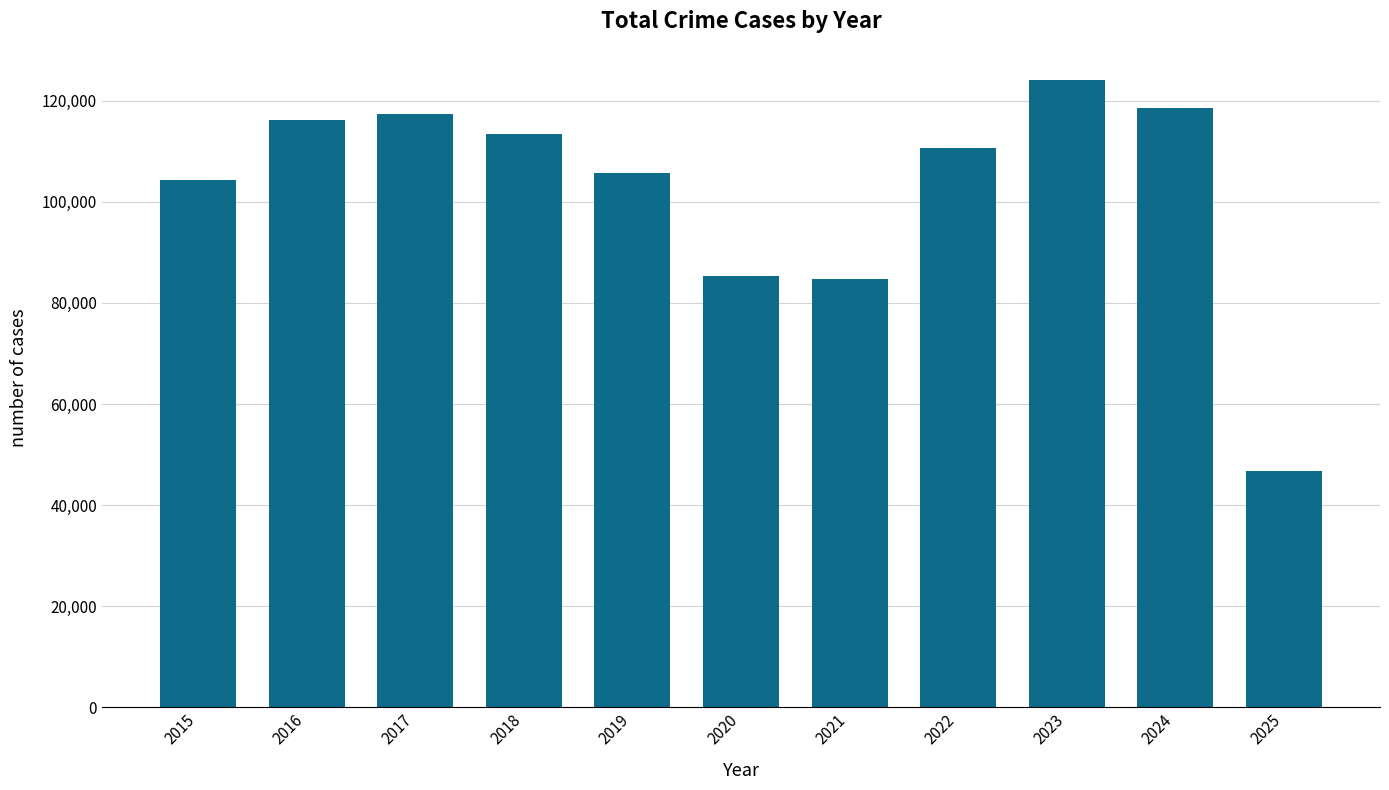

True or false: the data shows 118627 at 2024.

True